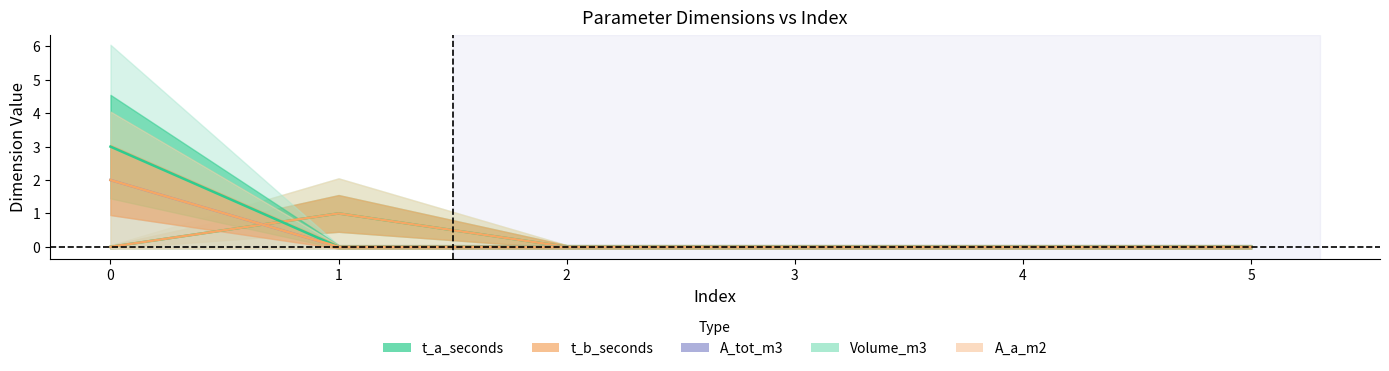

Which series has the largest total across all categories?

Volume_m3